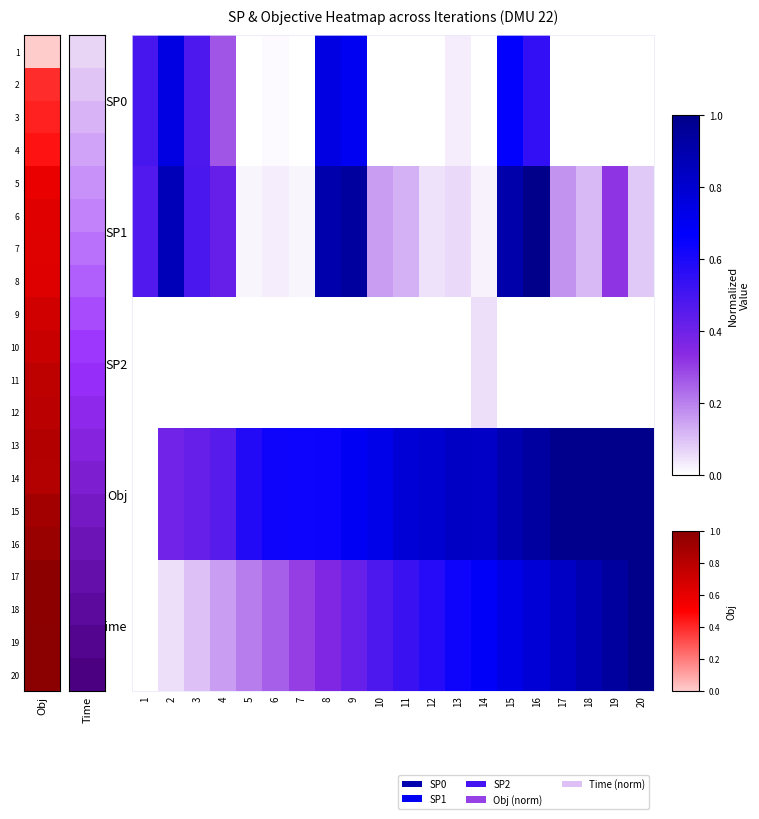

Which series has the largest total across all categories?

Obj